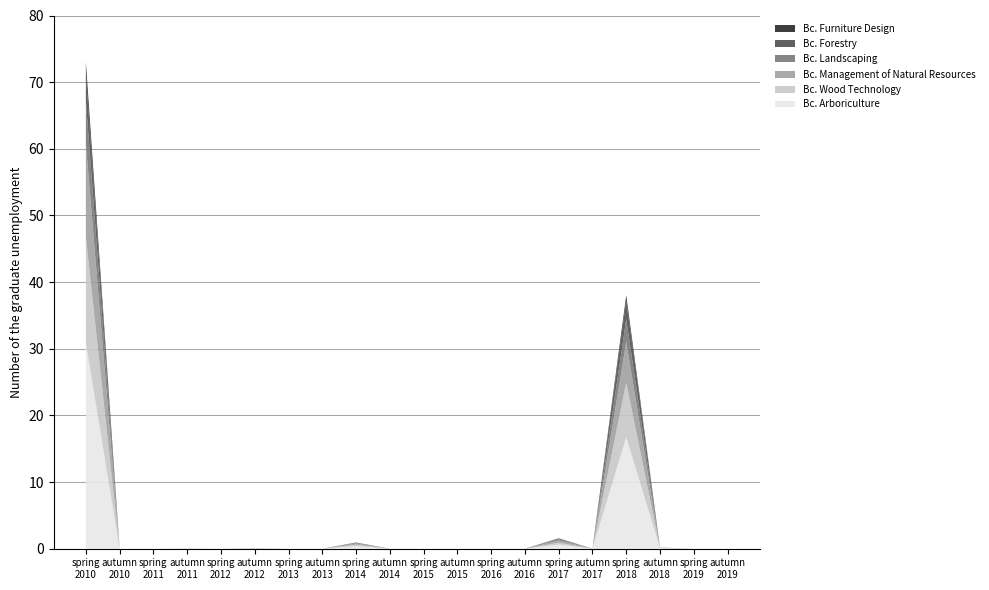

What is the maximum value for Bc. Arboriculture?

30.8